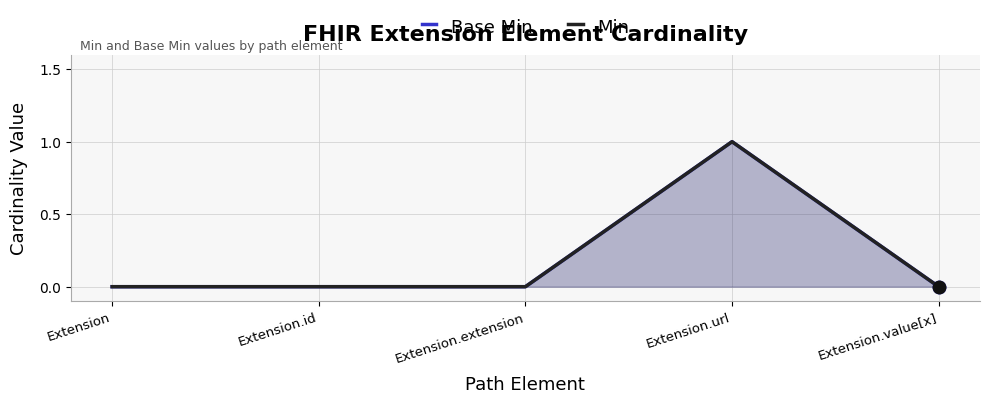

At how many categories does at least one series exceed 0?

1